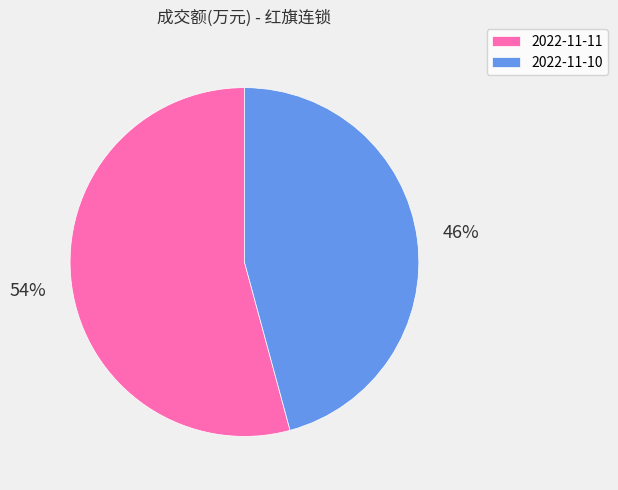

Which has a higher value, 2022-11-11 or 2022-11-10?

2022-11-11